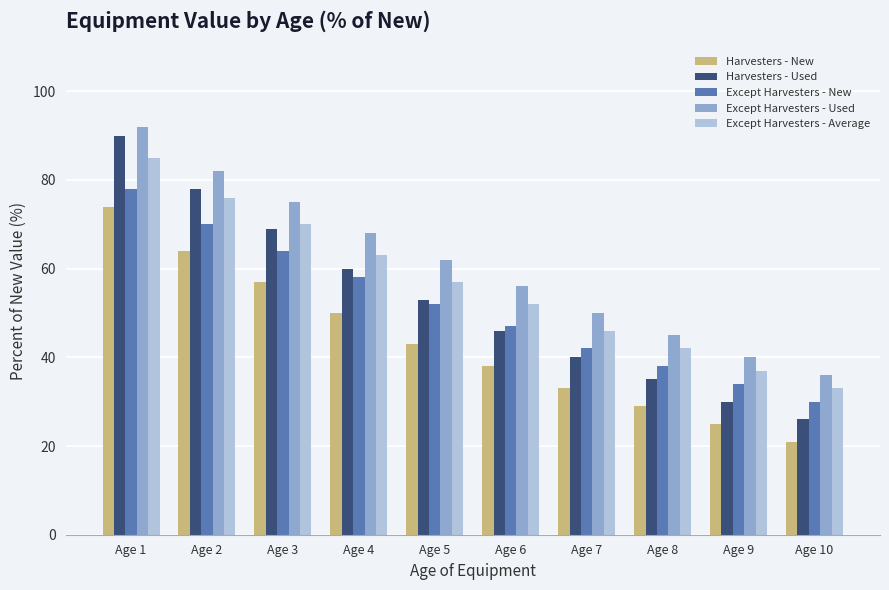

At which category does the chart reach its peak across all series?

Age 1